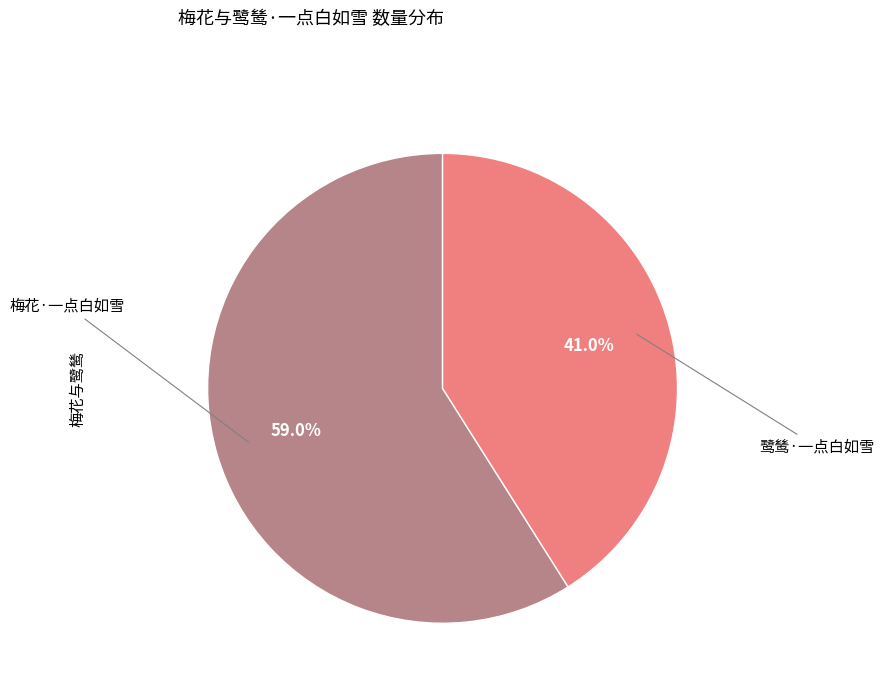

Which has a higher value, 梅花·一点白如雪 or 鹭鸶·一点白如雪?

梅花·一点白如雪